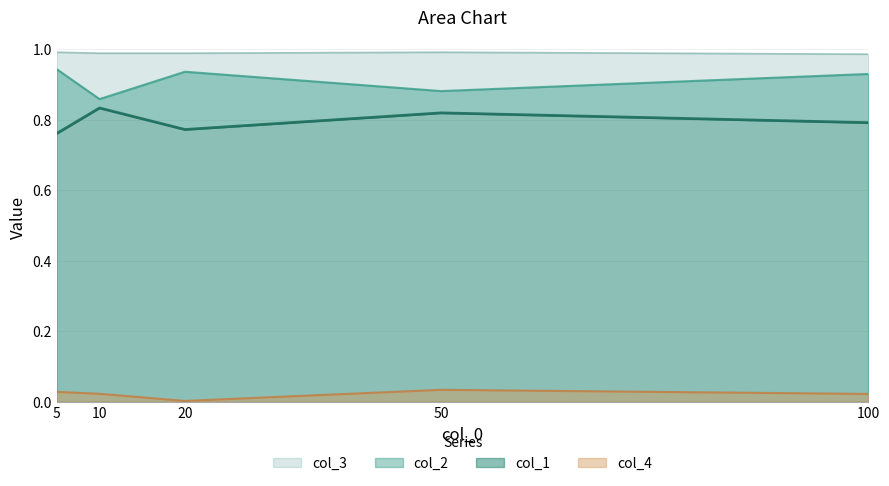

Which series has the largest total across all categories?

col_3